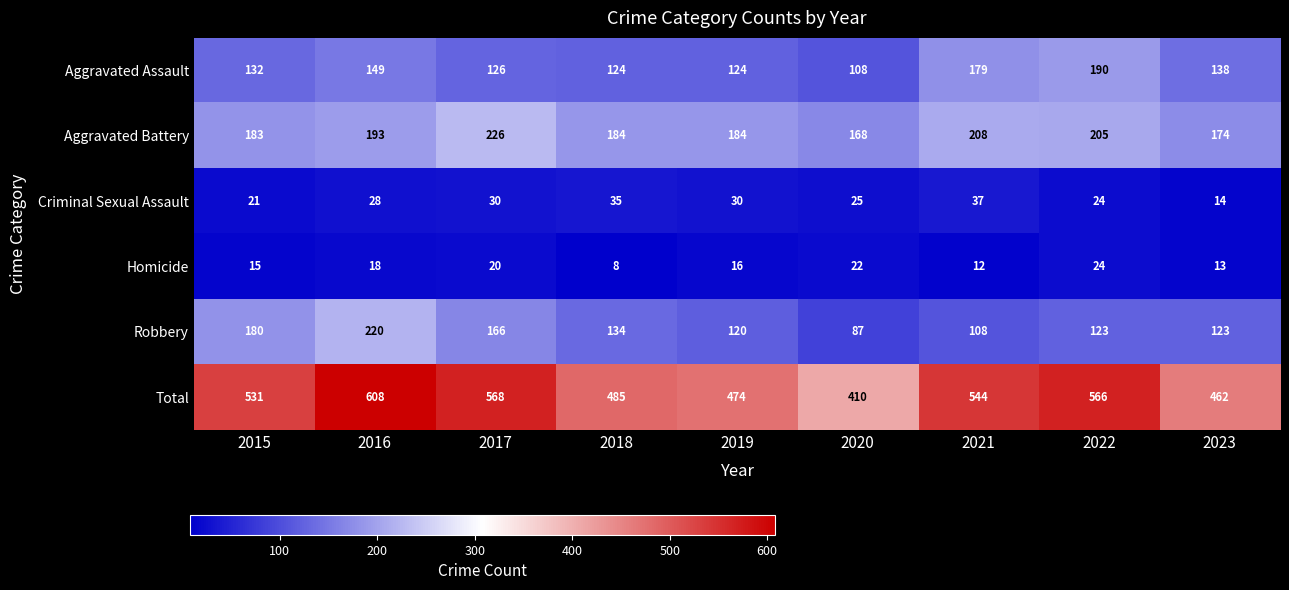

Where is Aggravated Battery nearest to the value 197?

2016